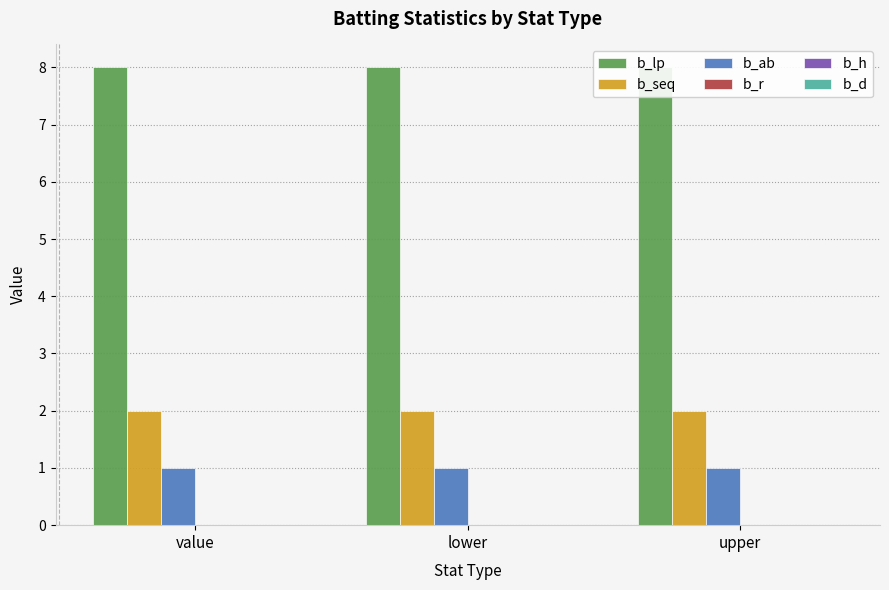

Where is b_ab nearest to the value 1?

value